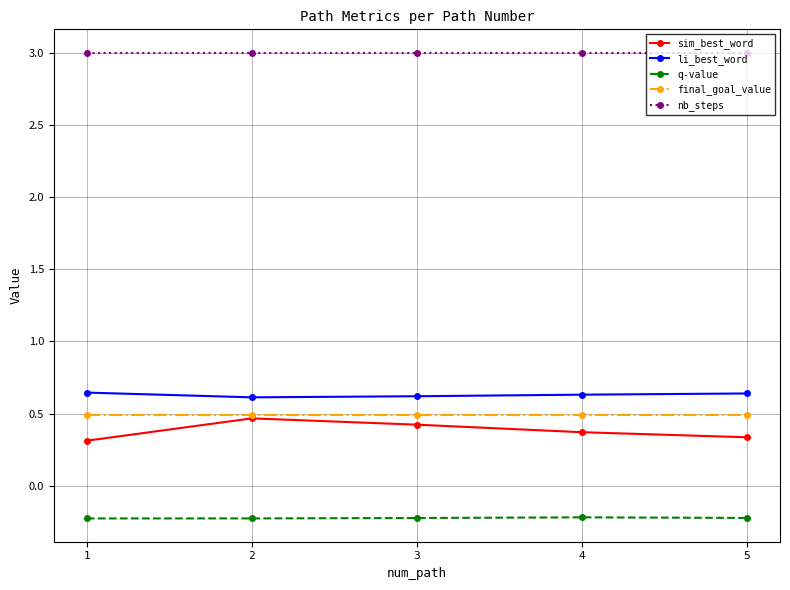

What is the maximum value shown in the chart?

3.0